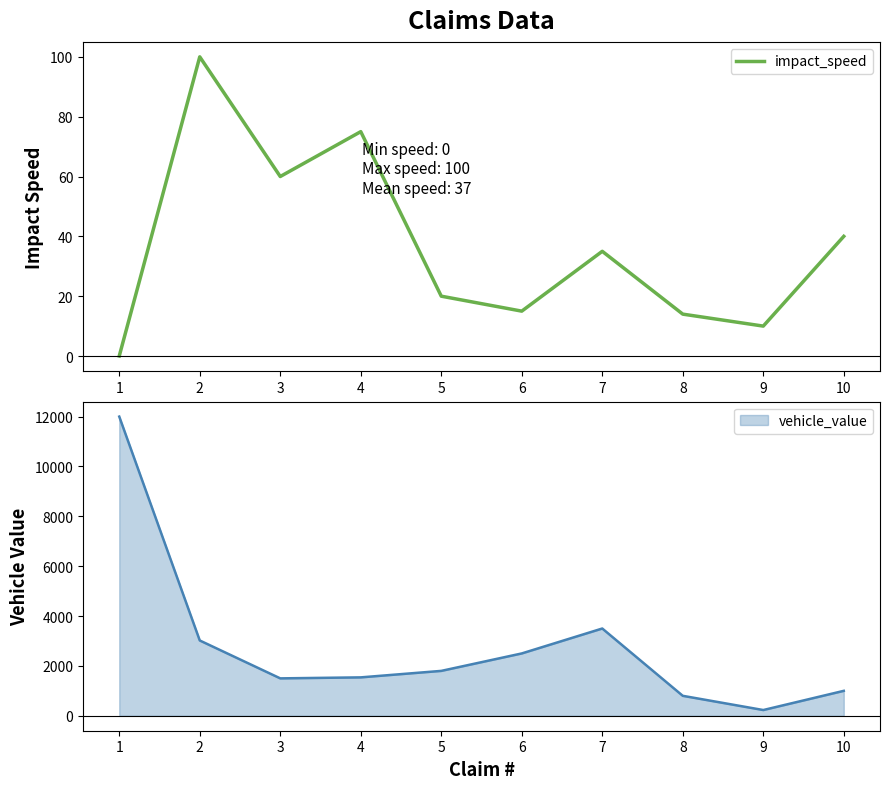

True or false: there are more than 2 points higher than both neighbors.

True